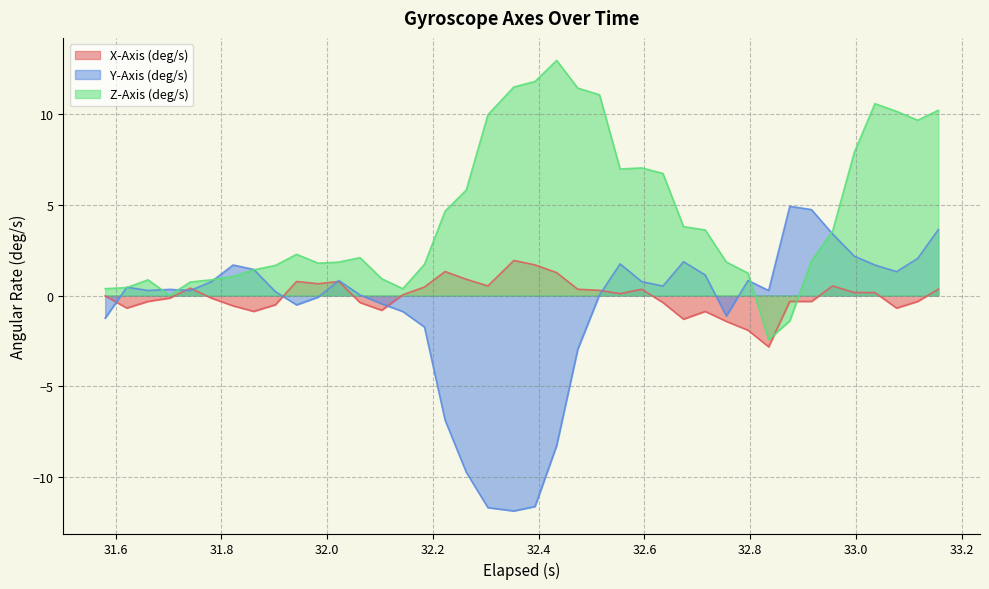

Which series has the largest total across all categories?

Z-Axis (deg/s)